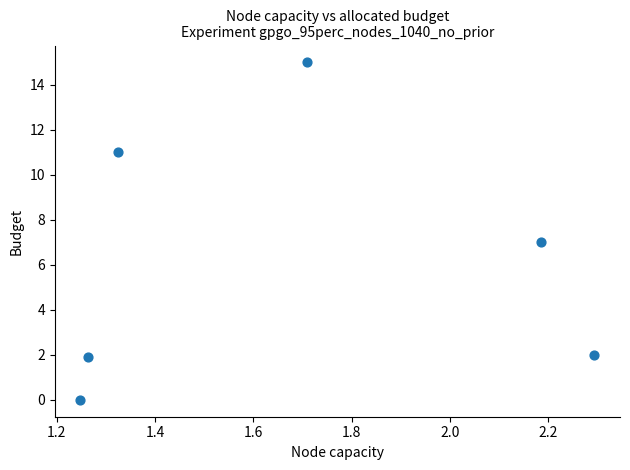

What is the average X value?

1.7